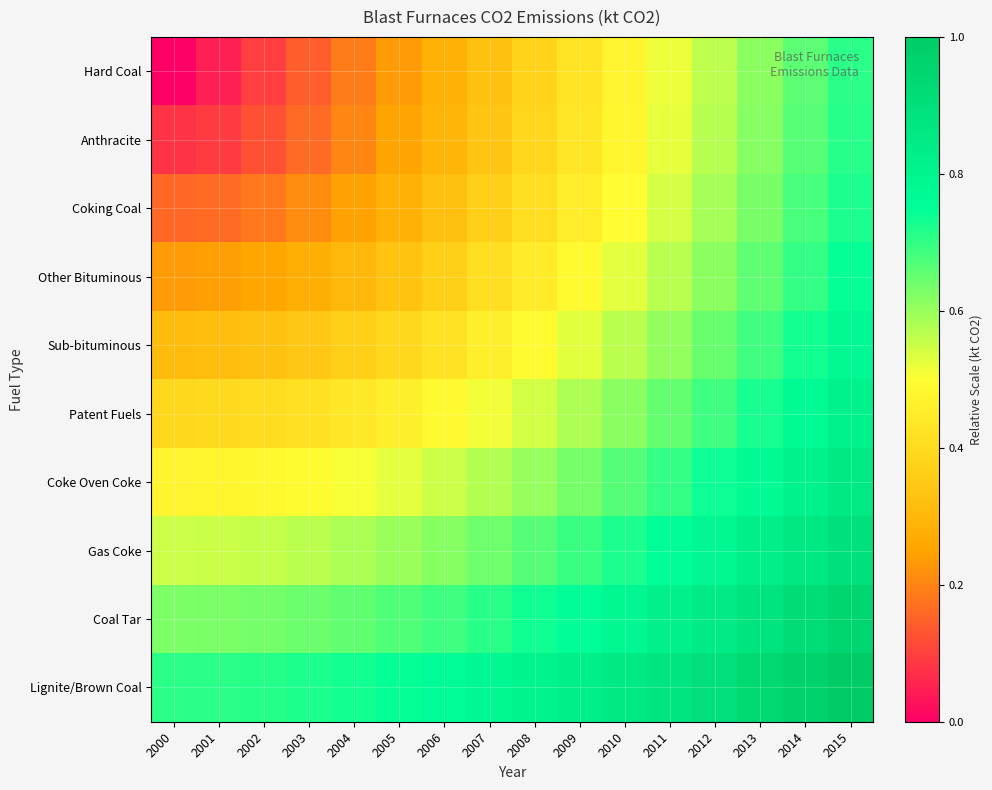

Which series has the largest range (max minus min)?

Hard Coal